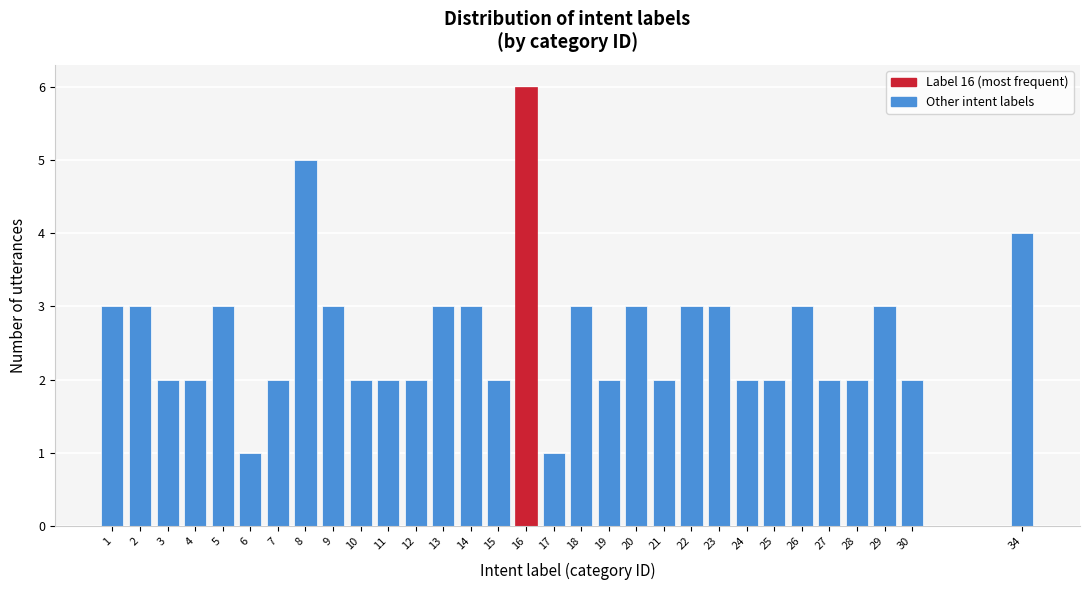

What is the maximum value shown in the chart?

6